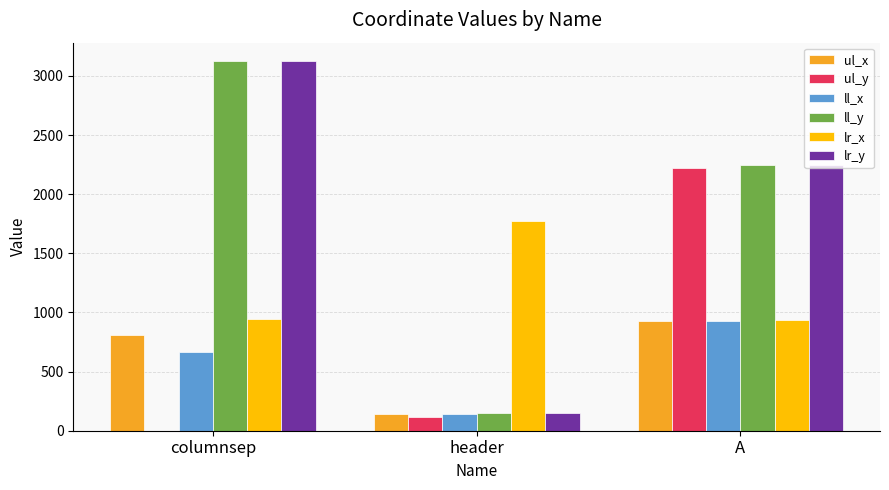

At which category does the chart reach its peak across all series?

columnsep